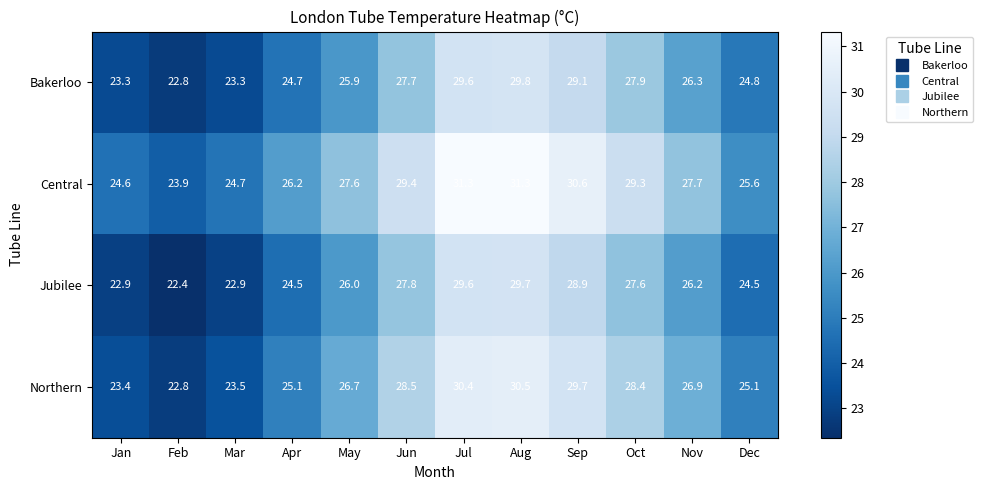

Is it true that Northern equals 50.4 at Sep?

False